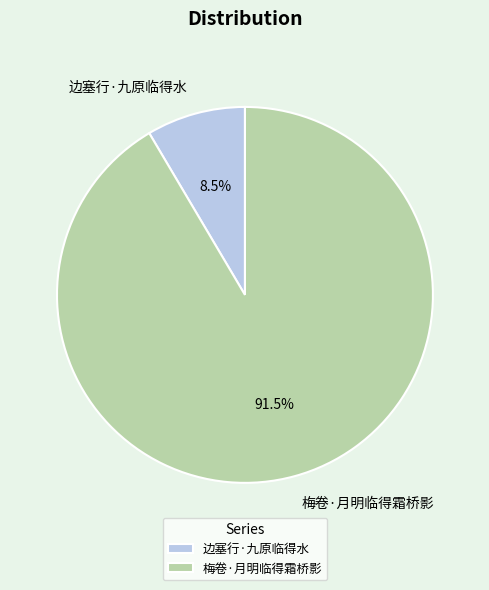

Do 边塞行·九原临得水 and 梅卷·月明临得霜桥影 together represent more than half of the pie?

Yes